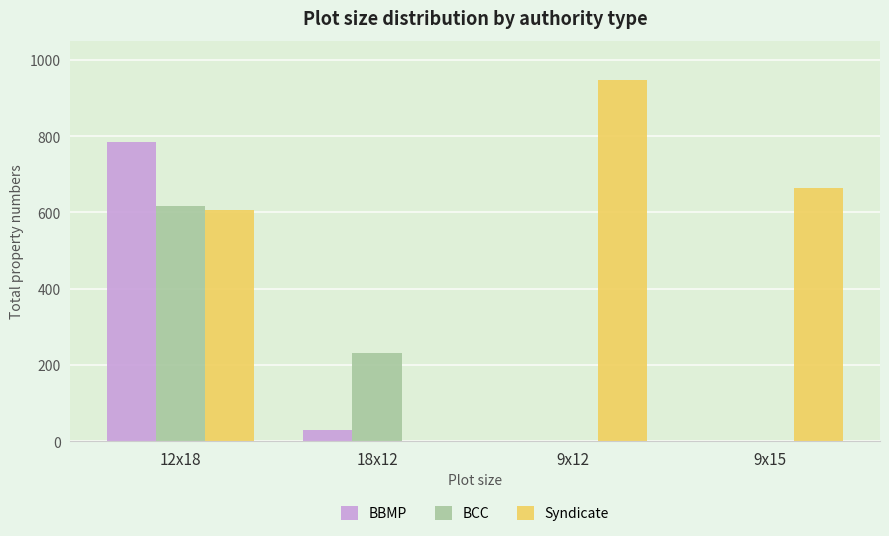

Is the value of BCC at 9x12 greater than the value of Syndicate at 9x15?

No